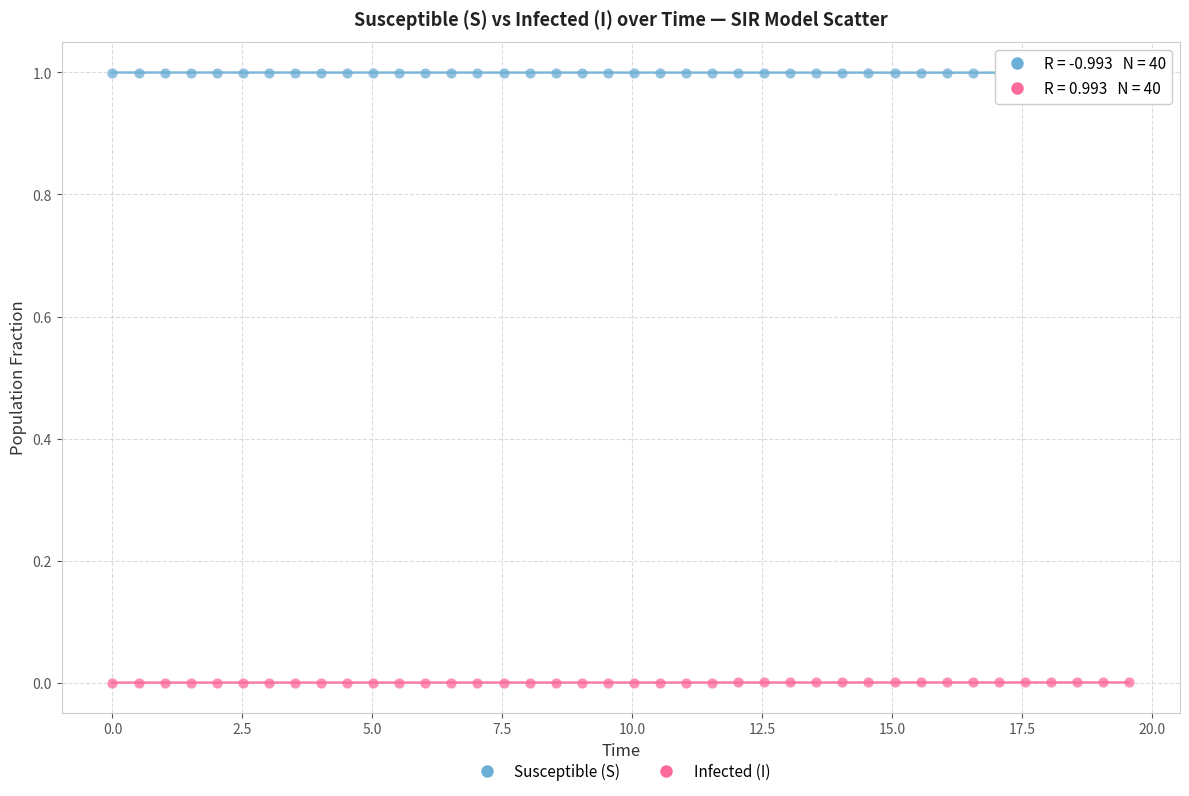

What is the X range (max minus min) for the scatter plot?

19.6